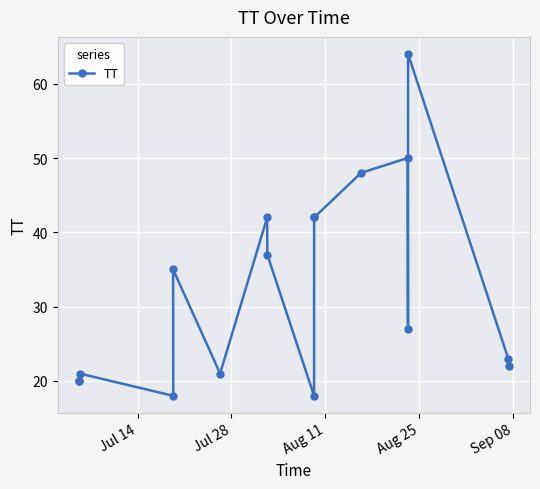

What is the sum of all values?

550